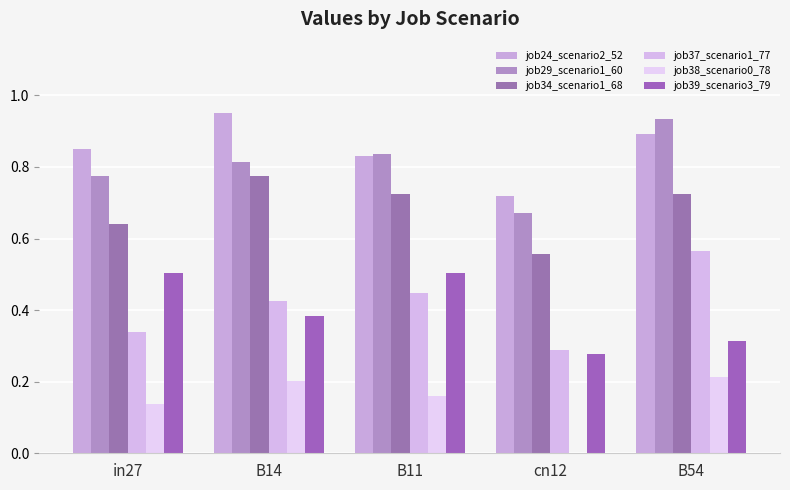

What is the difference between the highest and lowest values at in27?

0.7